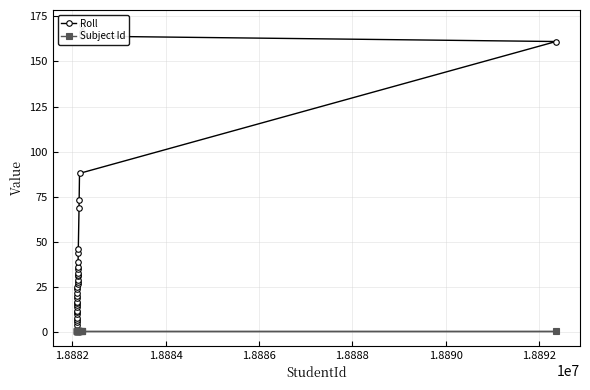

Rank the series by their maximum value, from lowest to highest.

Subject Id, Roll